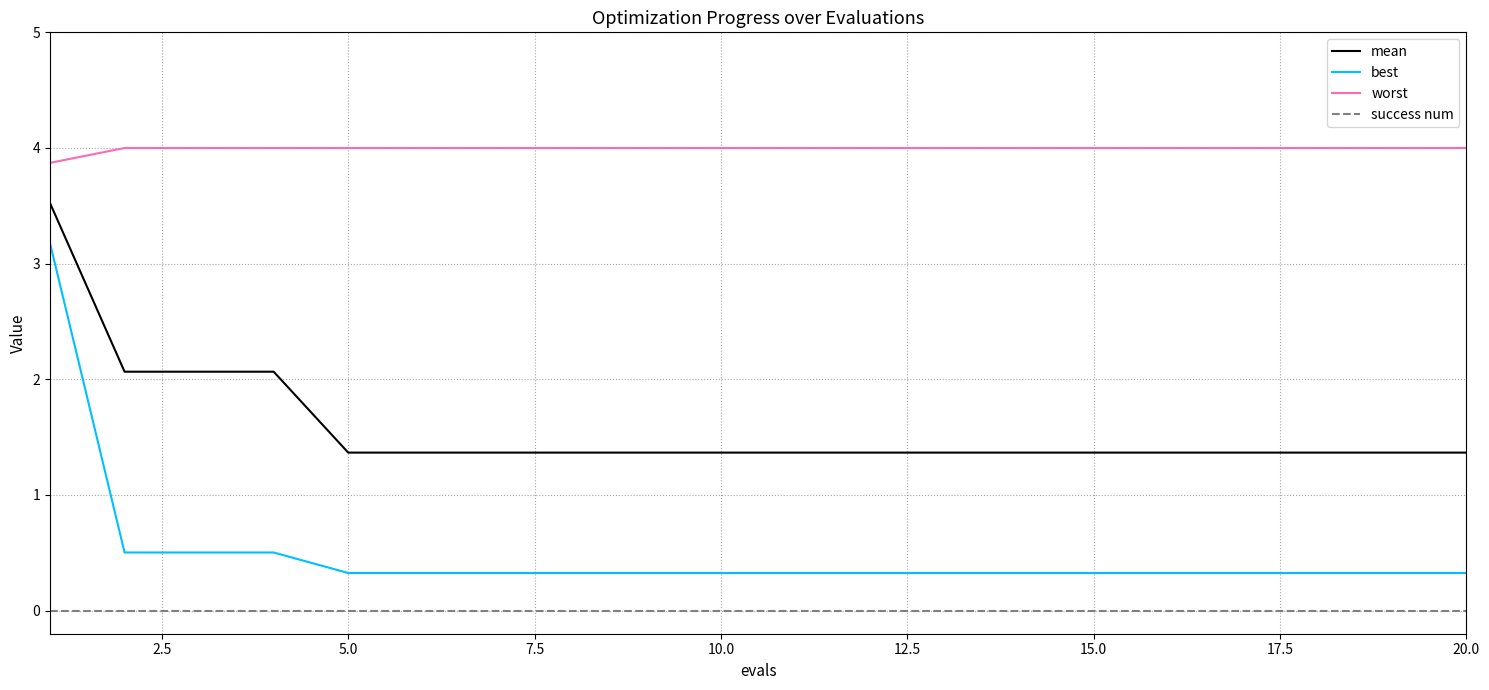

What is the difference between the maximum and minimum values in the best series?

2.9